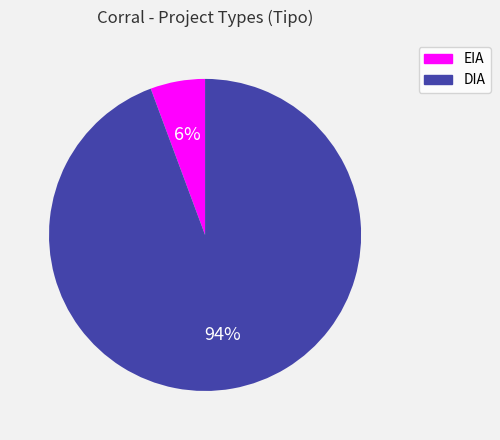

How many segments does this pie chart have?

2